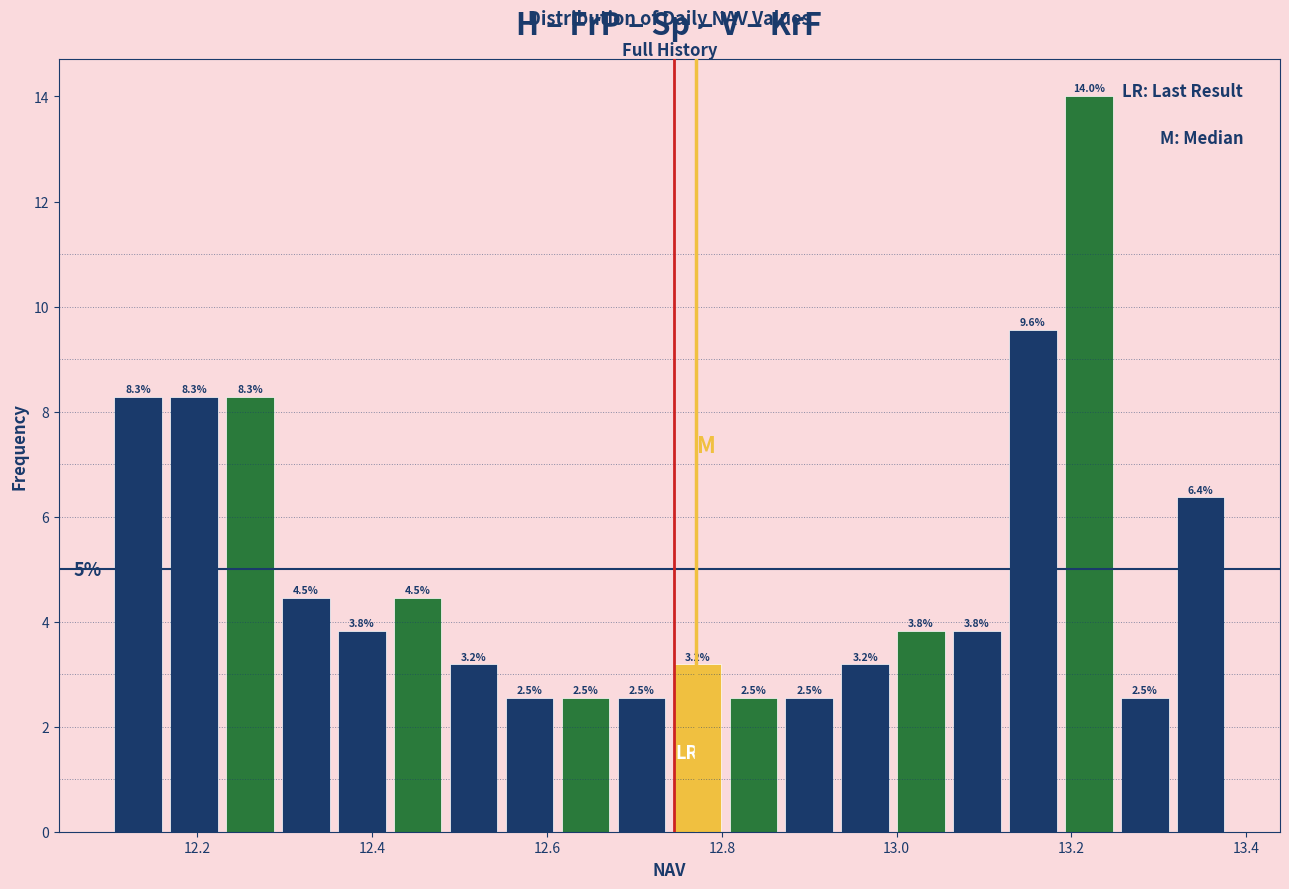

Read against the x-axis, roughly where is the centre of the tallest bar?

13.22